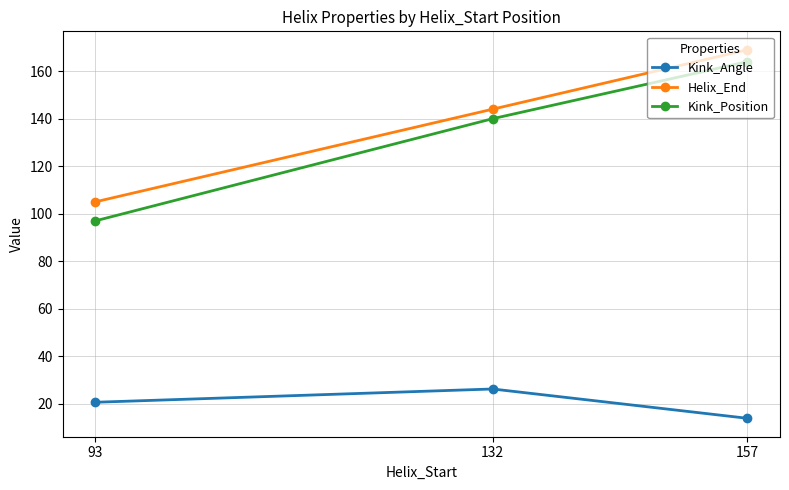

Reading right to left, transcribe all the data shown in this chart.

Kink_Angle: 14.0	26.3	20.7
Helix_End: 169.0	144.0	105.0
Kink_Position: 164.0	140.0	97.0